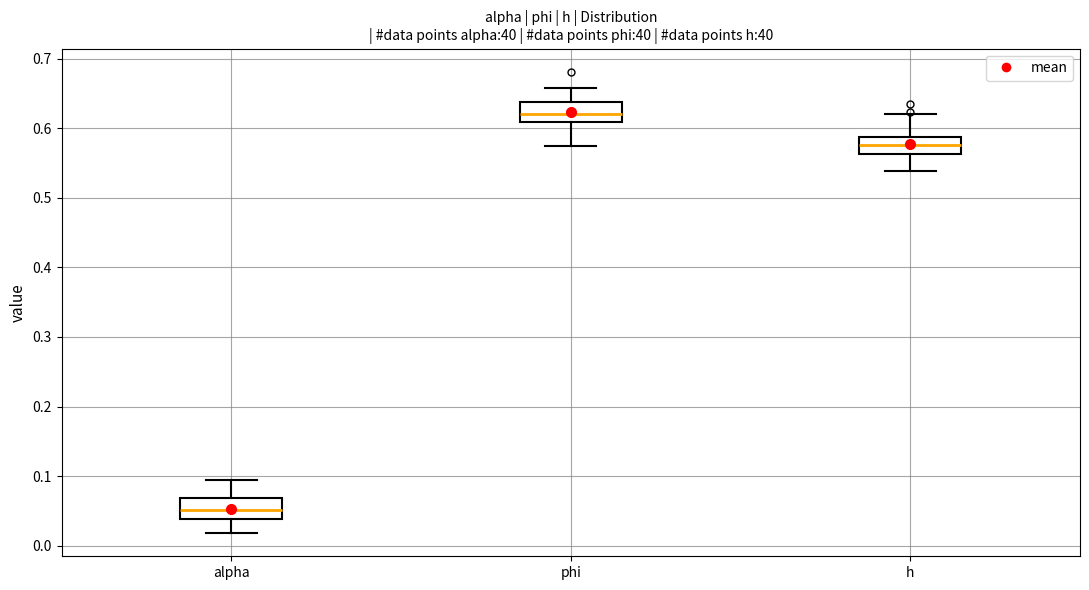

Reading left to right, read every box against the y-axis: the position of its median line, the range the box covers, and the ends of its whiskers. The values are not printed on the chart, so give them approximately, as read against the axis.

alpha: median 0.05, box 0.04 to 0.07, whiskers 0.02 to 0.09
phi: median 0.62, box 0.61 to 0.64, whiskers 0.57 to 0.66
h: median 0.58, box 0.56 to 0.59, whiskers 0.54 to 0.62